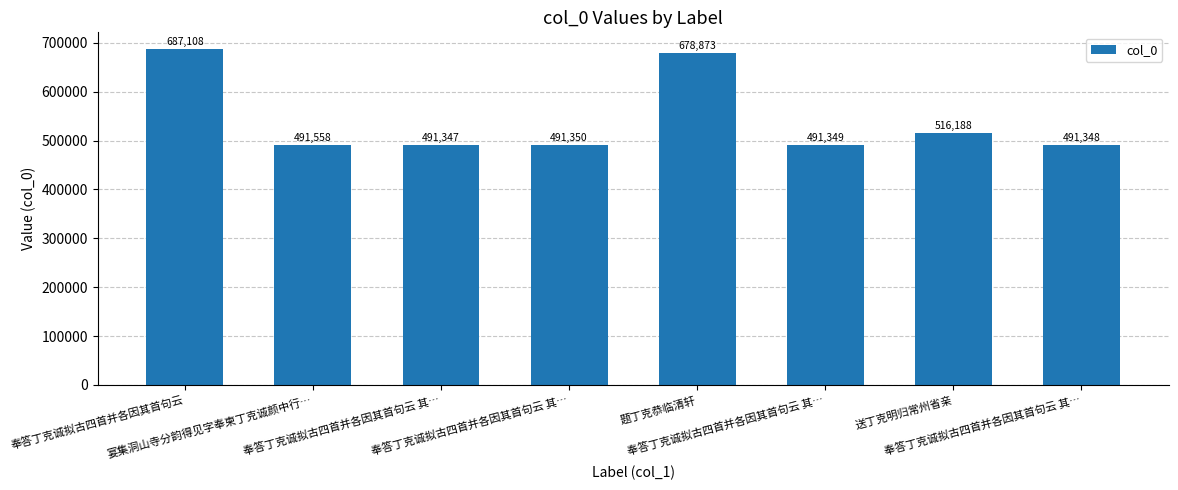

Reading left to right, list all the values displayed in this chart.

687108	491558	491347	491350	678873	491349	516188	491348